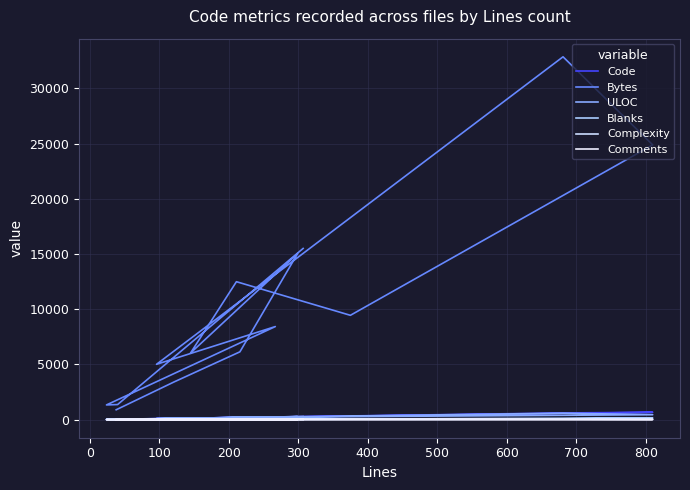

At 500, list the series in order from smallest to largest.

Comments, Complexity, Blanks, ULOC, Code, Bytes